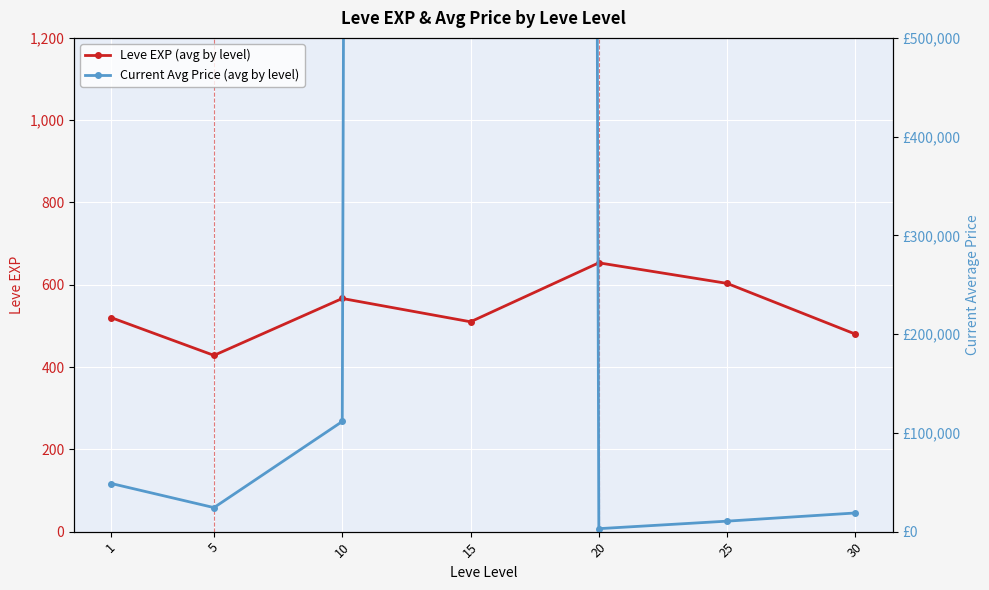

How many lines are shown in the chart?

2